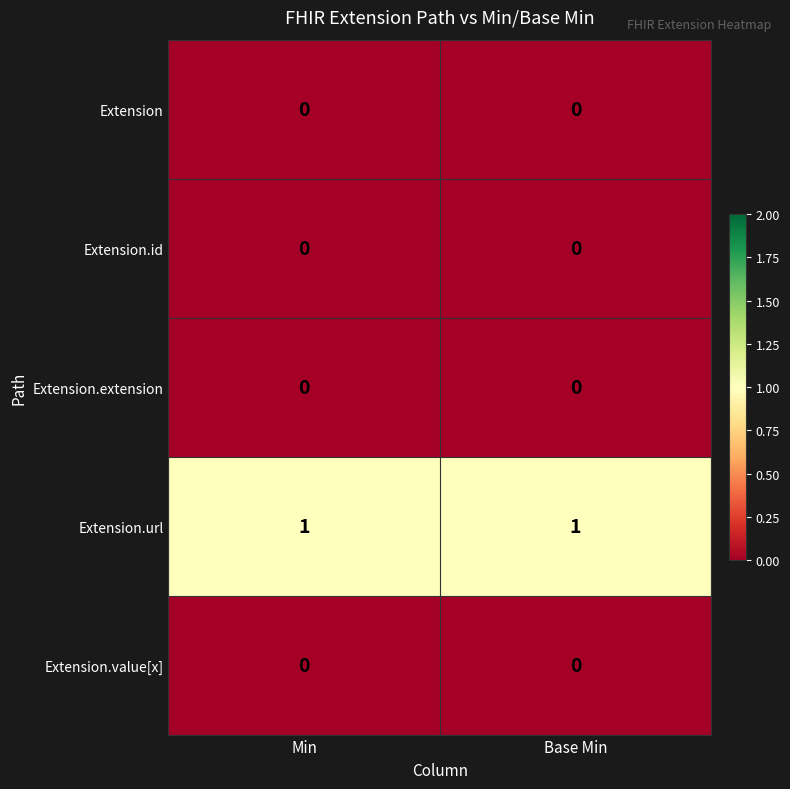

True or false: Extension.id has a value of 0 at Min.

True